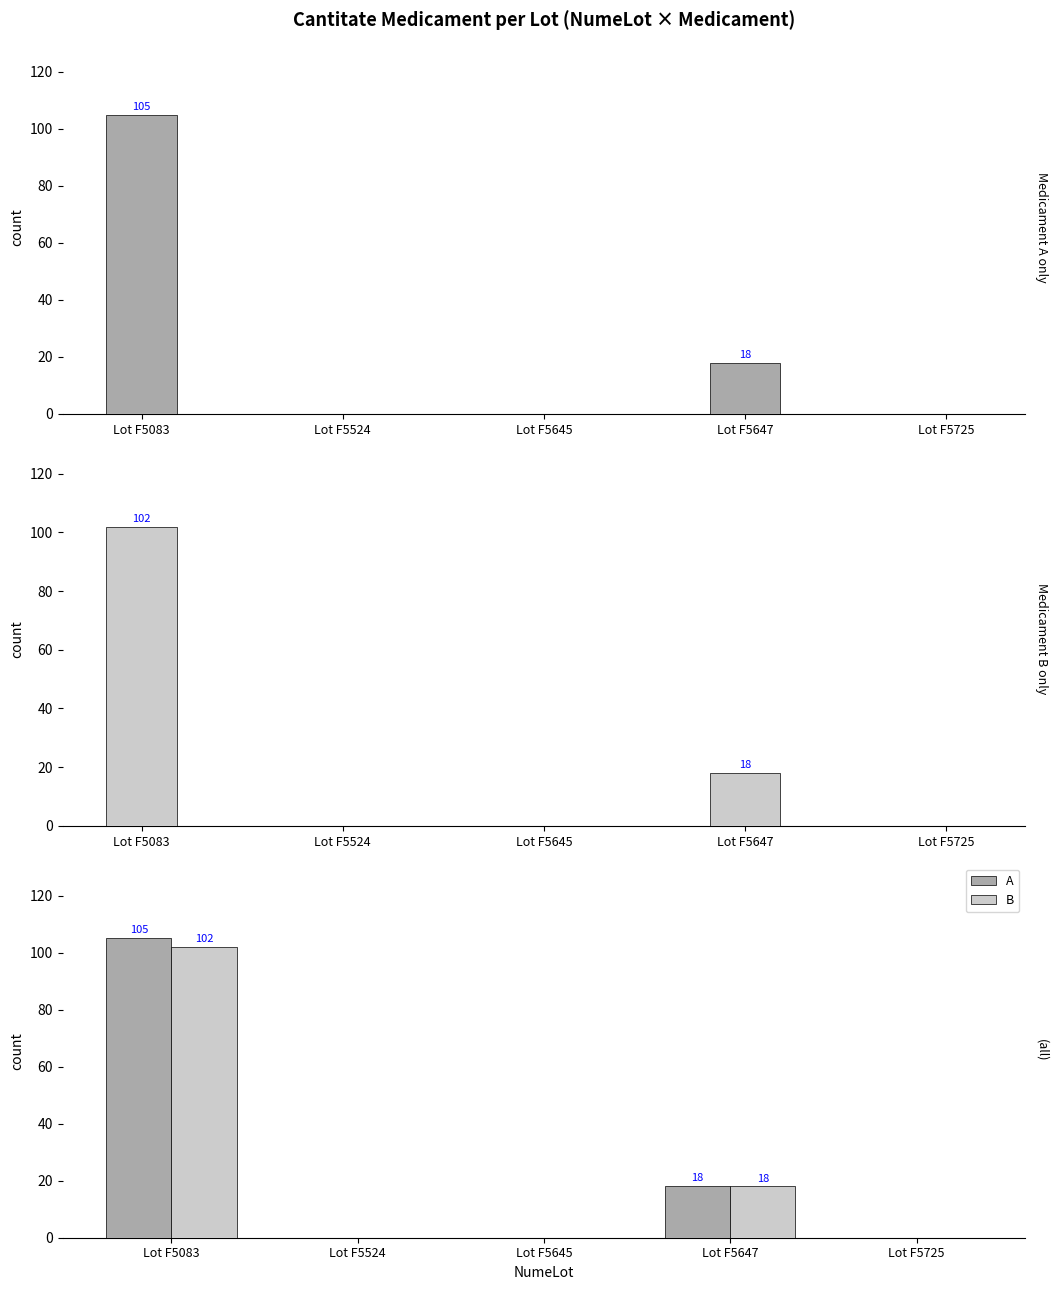

Rank the categories by B value from highest to lowest.

Lot F5083, Lot F5647, Lot F5524, Lot F5645, Lot F5725